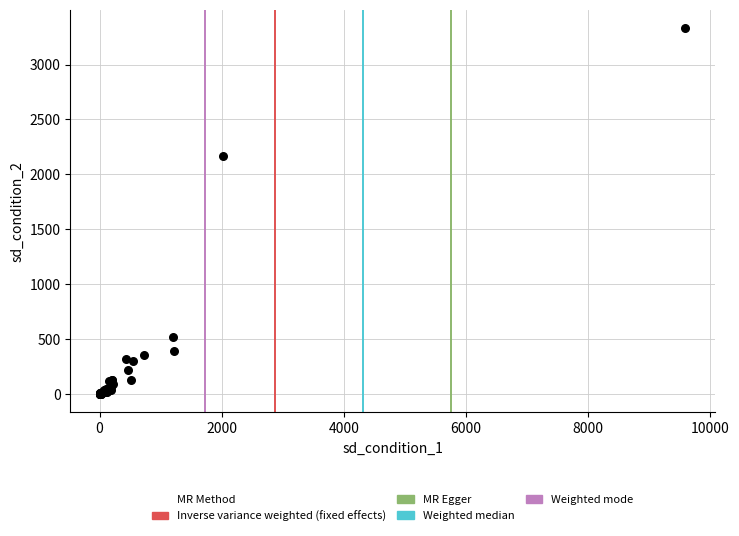

What Y value in the scatter plot is closest to 1666?

2169.0